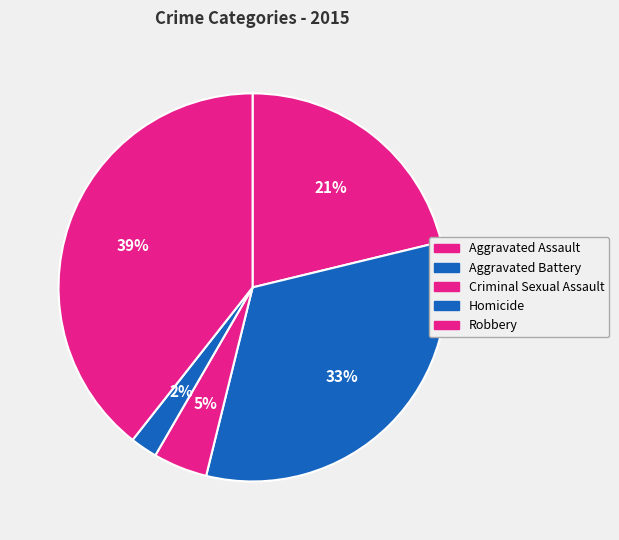

What percentage do Criminal Sexual Assault and Robbery together represent?

43.9%